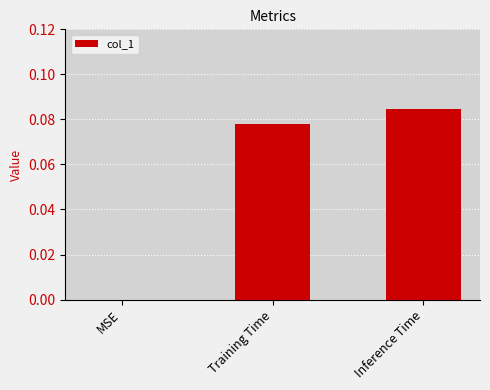

Which category has the highest value across all series?

Inference Time